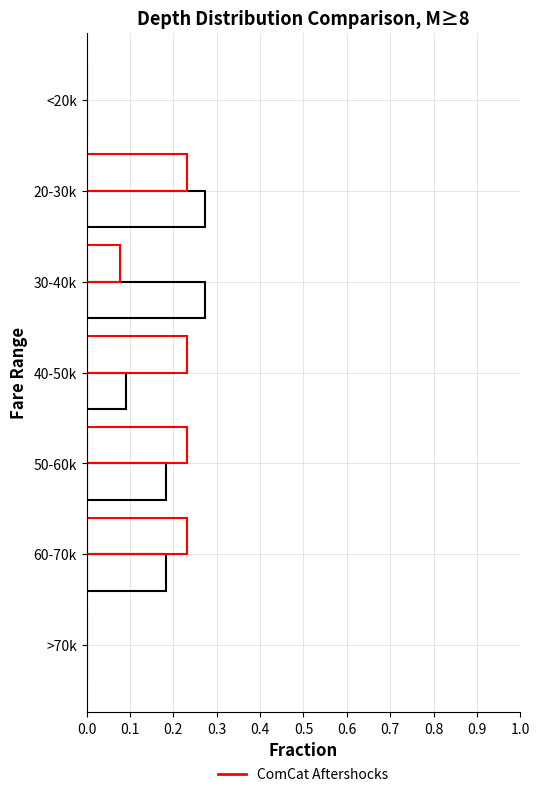

How many data points does each series have?

7